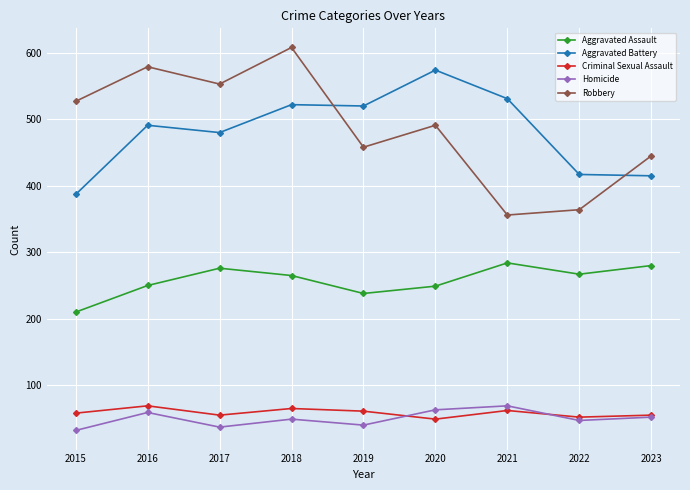

What is the maximum value for Aggravated Battery?

574